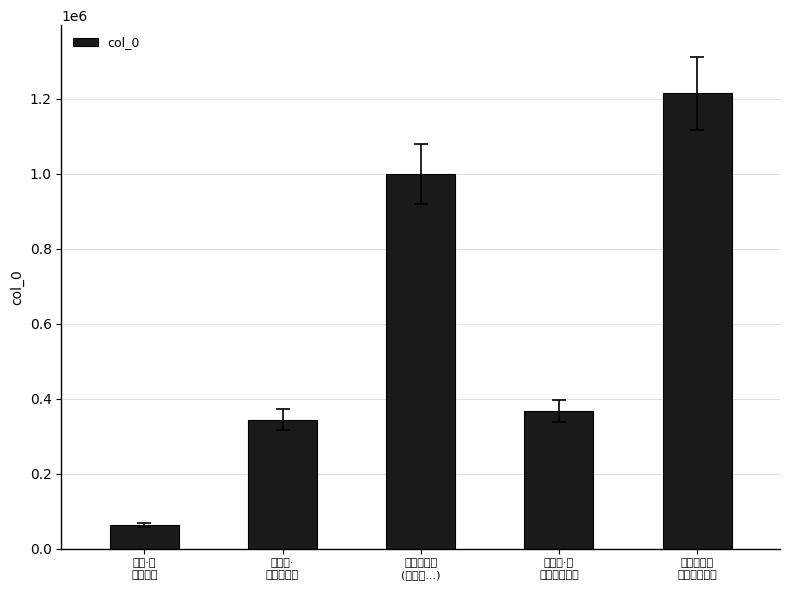

Approximately how many times larger is the value at 有感·越
客居梁久 compared to 观卧佛·
知子津梁久?

0.2